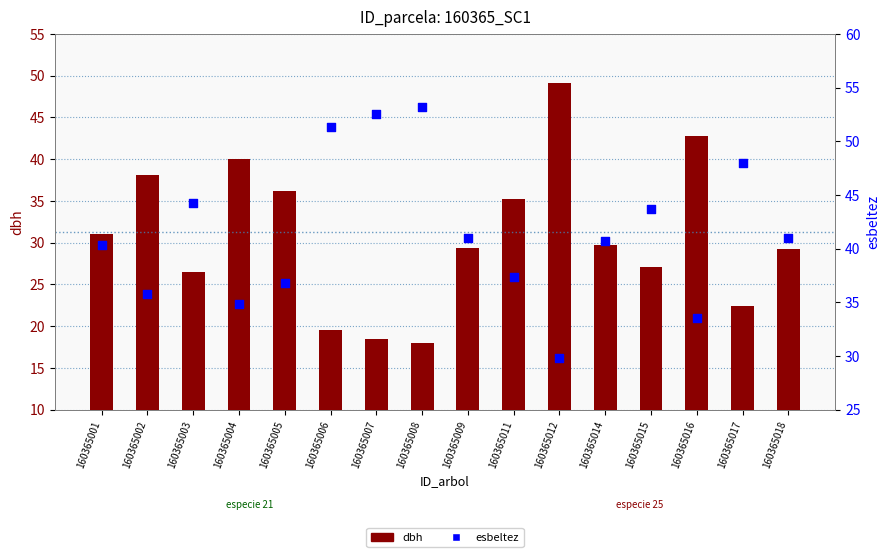

At how many categories does at least one series exceed 33?

16